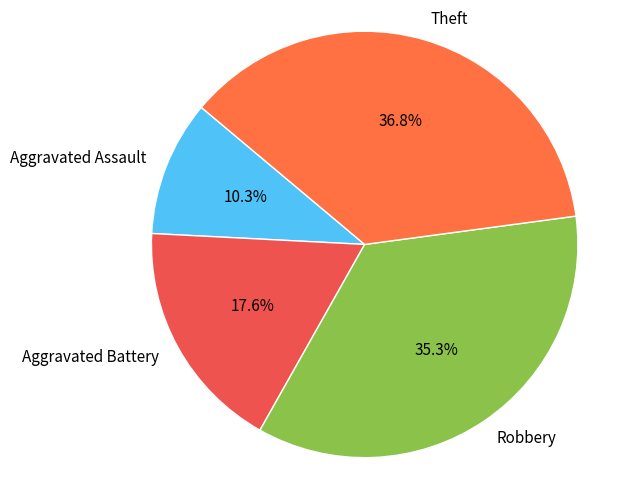

Between Aggravated Battery and Aggravated Assault, which is larger?

Aggravated Battery